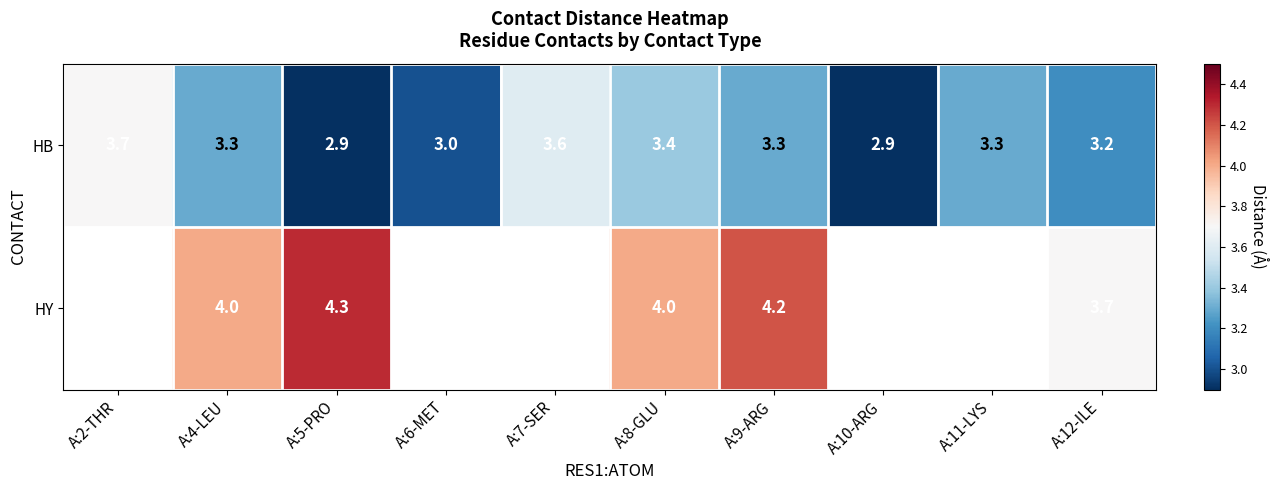

Where does the HB series first go above 3?

A:2-THR